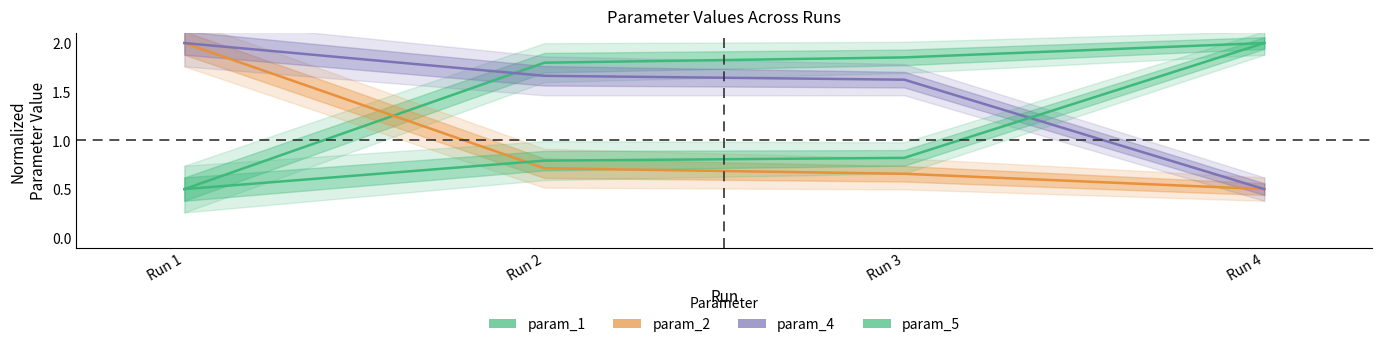

List the labels in order of param_4 value, smallest first.

Run 4, Run 3, Run 2, Run 1